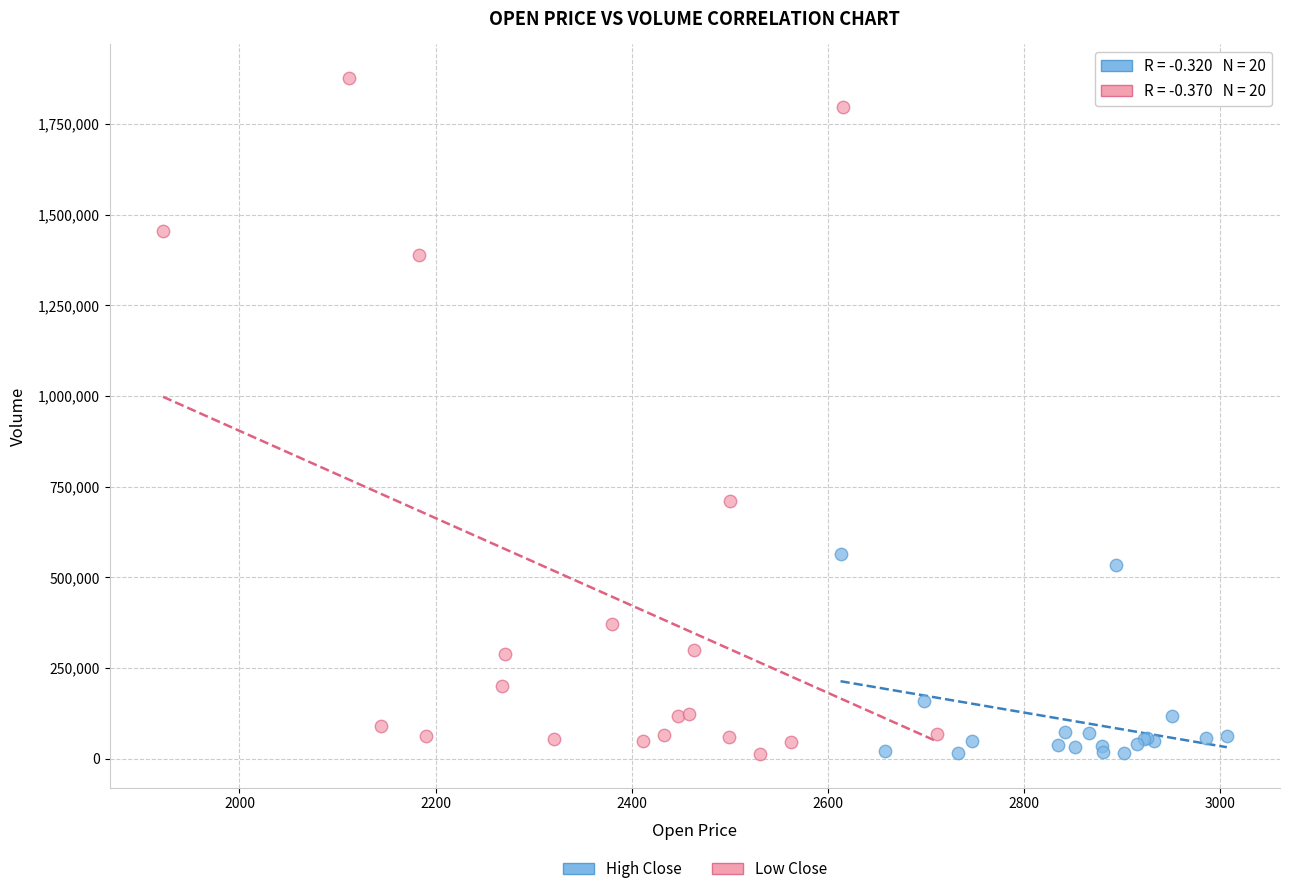

Which series reaches the maximum Y coordinate?

Low Close